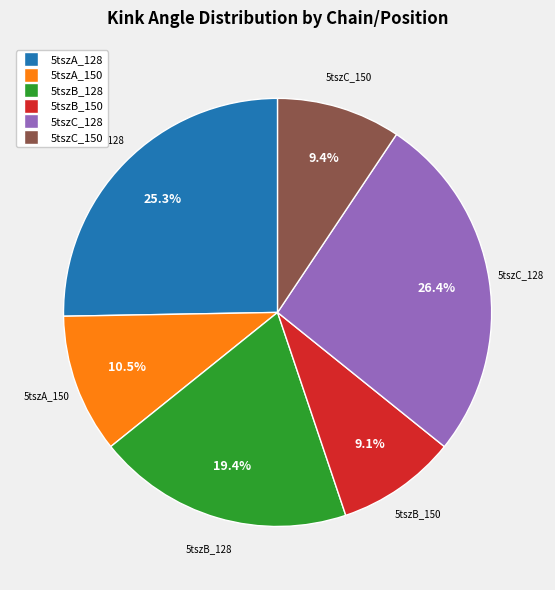

To the nearest percent, what is the difference between the largest and smallest slice percentages?

17%